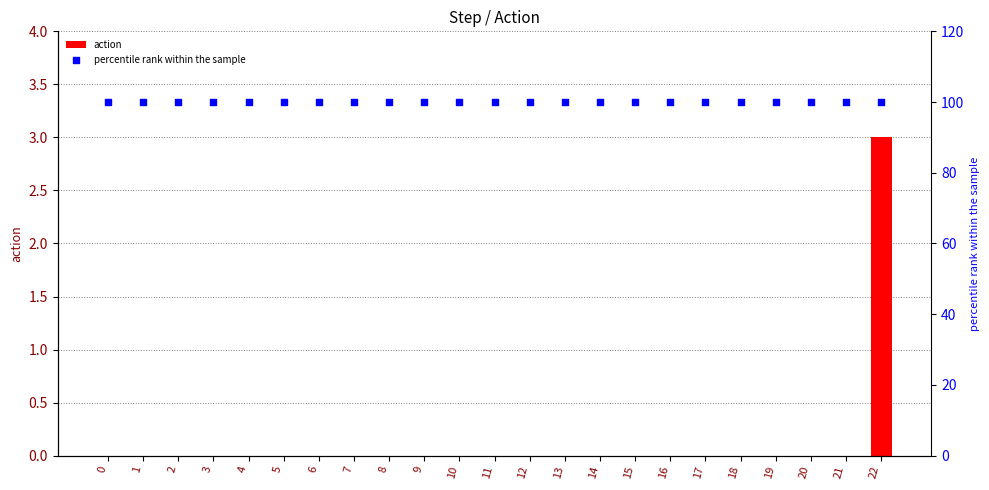

Which series has the largest total across all categories?

percentile rank within the sample